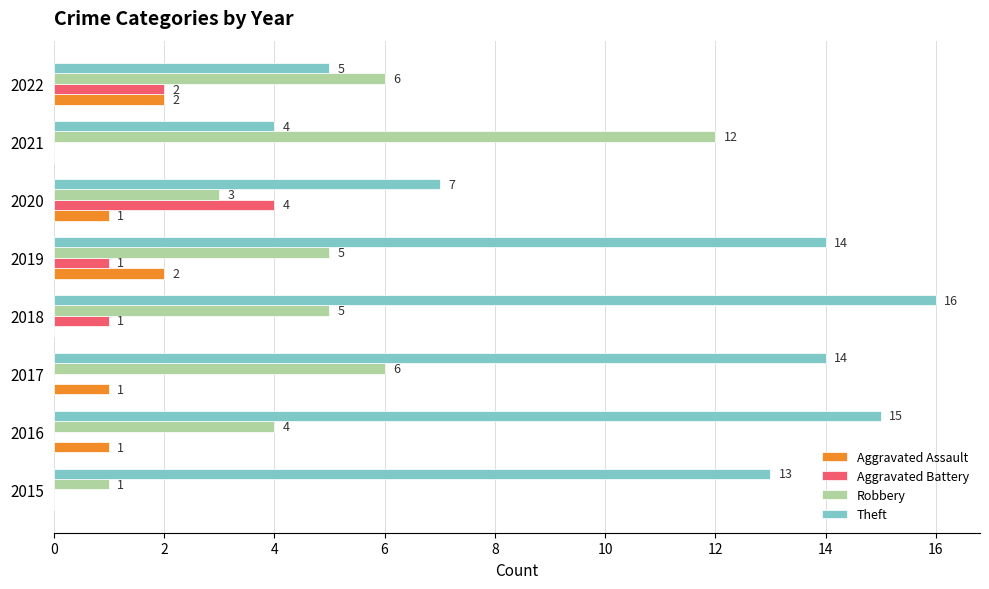

Which series changed the most between 2018 and 2020?

Theft